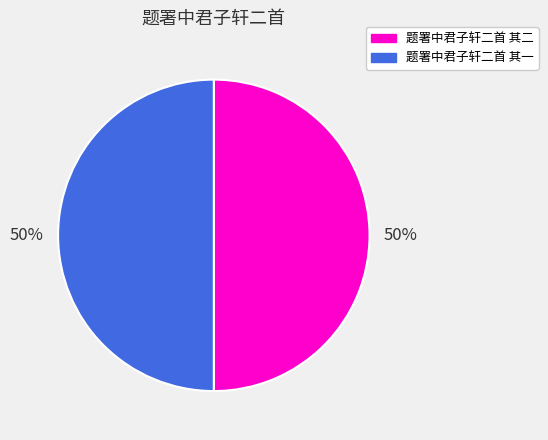

To the nearest percent, what portion does 题署中君子轩二首 其一 represent?

50%